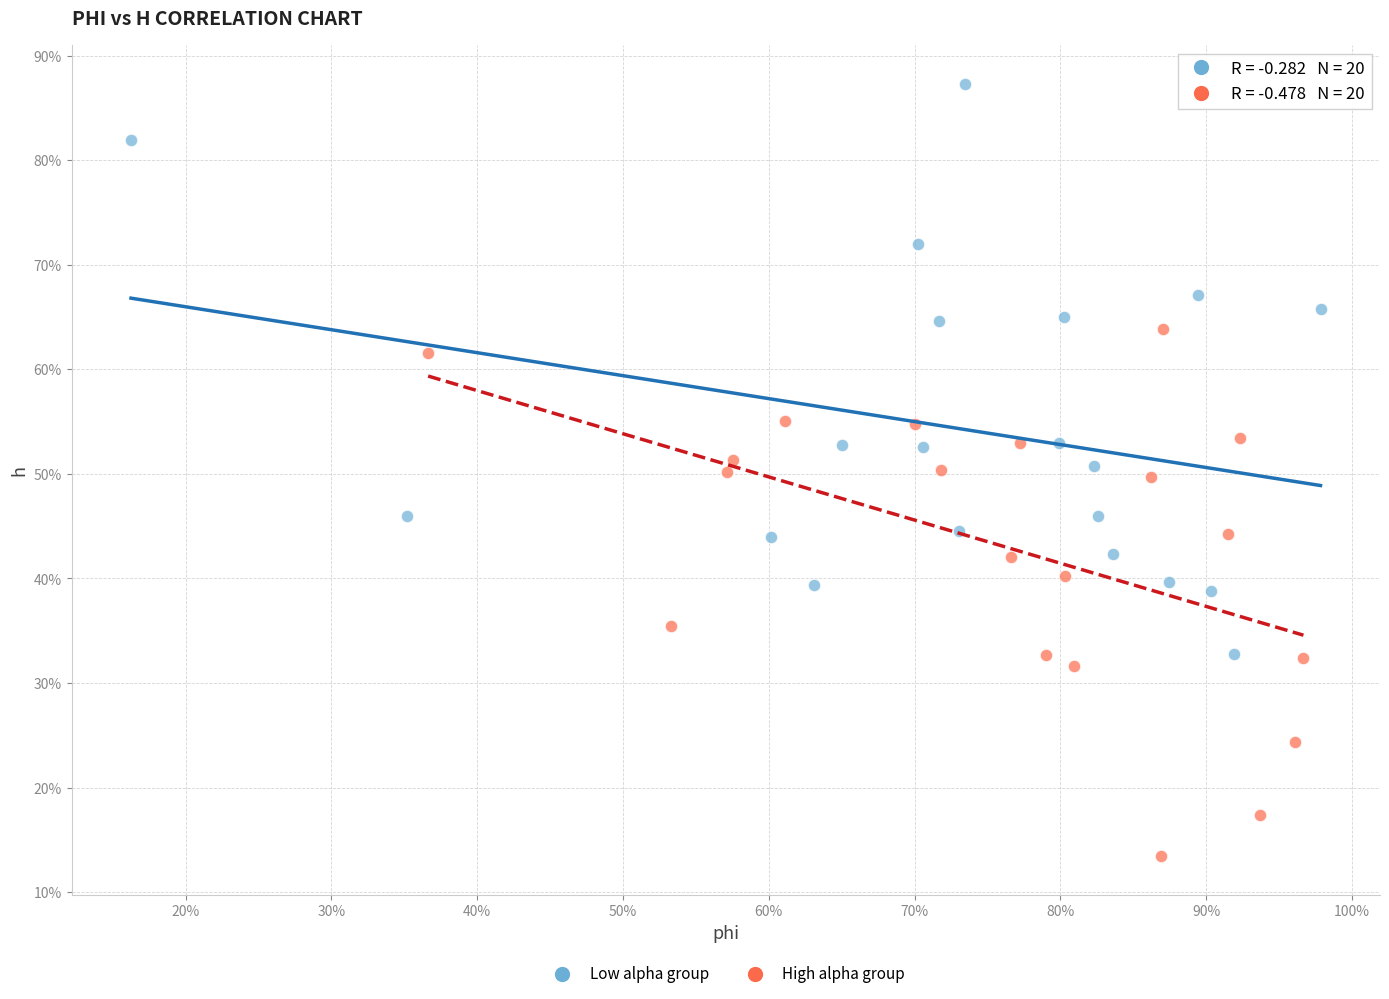

What are all the series names shown in the legend?

Low alpha group, High alpha group